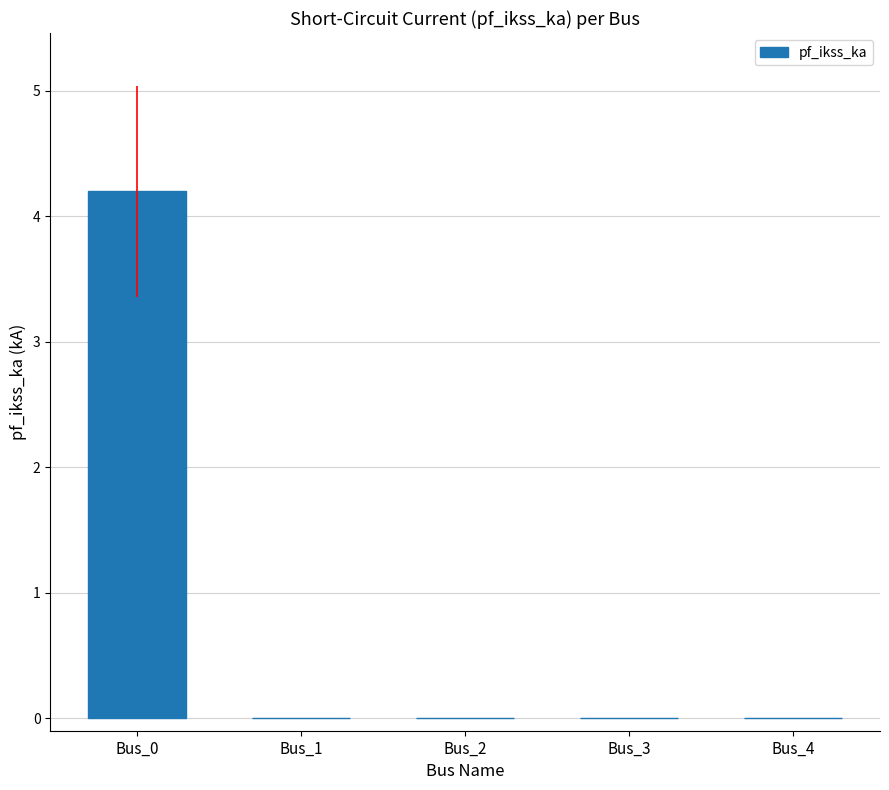

The value at Bus_3 is 1.7. True or false?

False